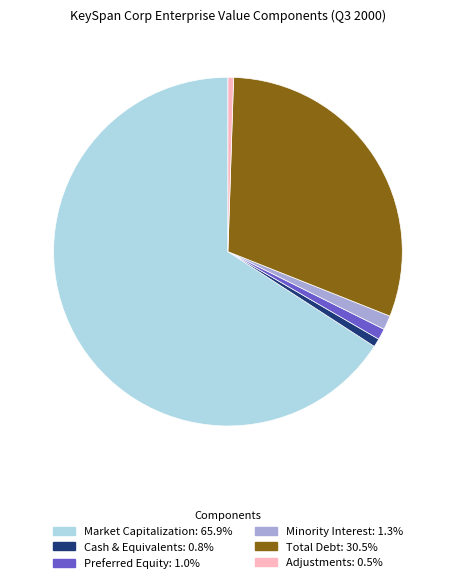

What is the ratio of the value at Minority Interest to the value at Cash & Equivalents?

1.7